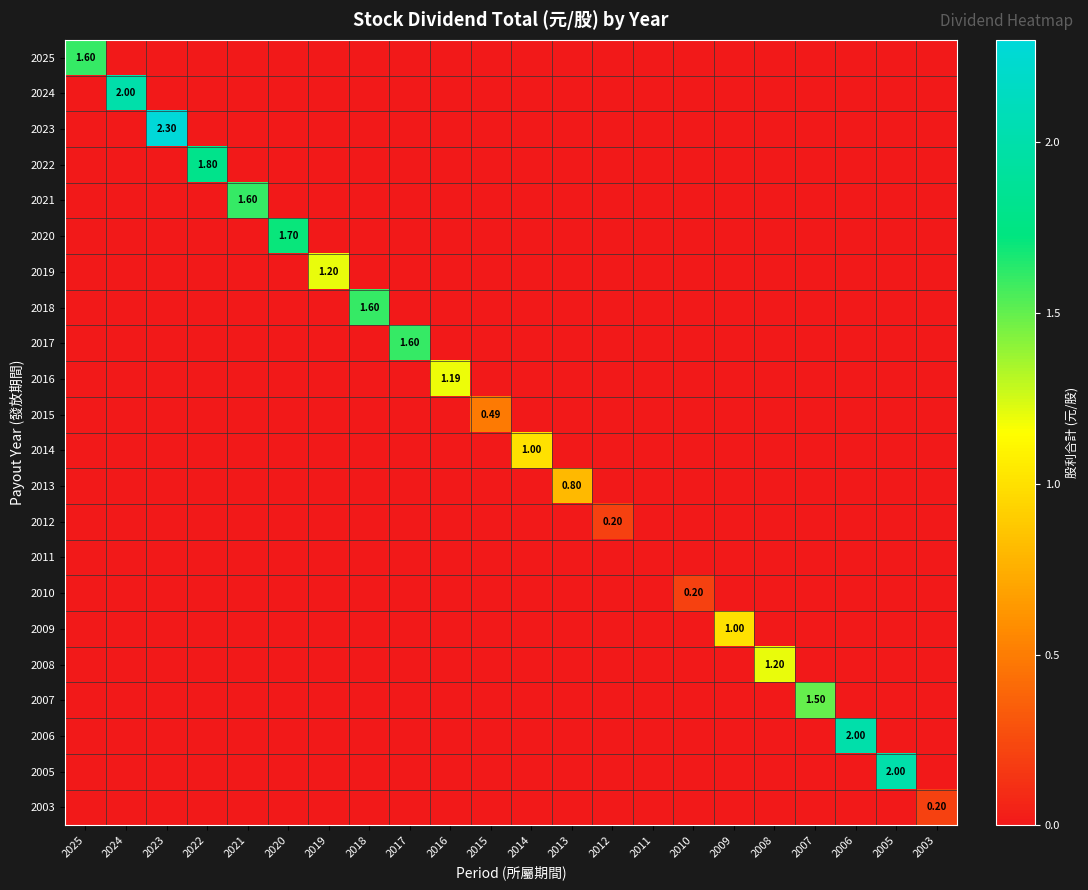

What is the average value of the 2018 series?

0.1